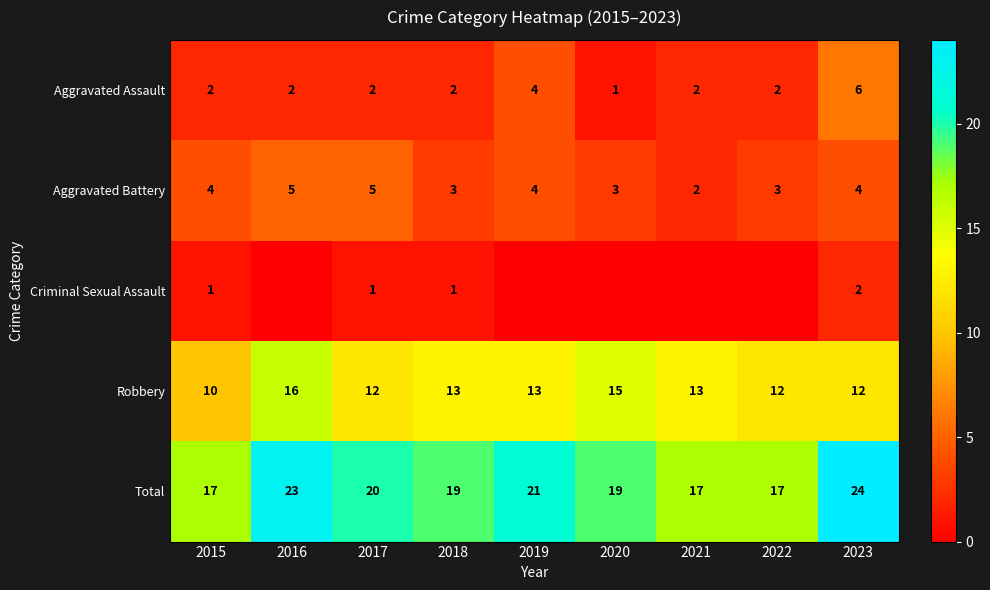

What is the approximate value of Aggravated Assault at 2019?

4